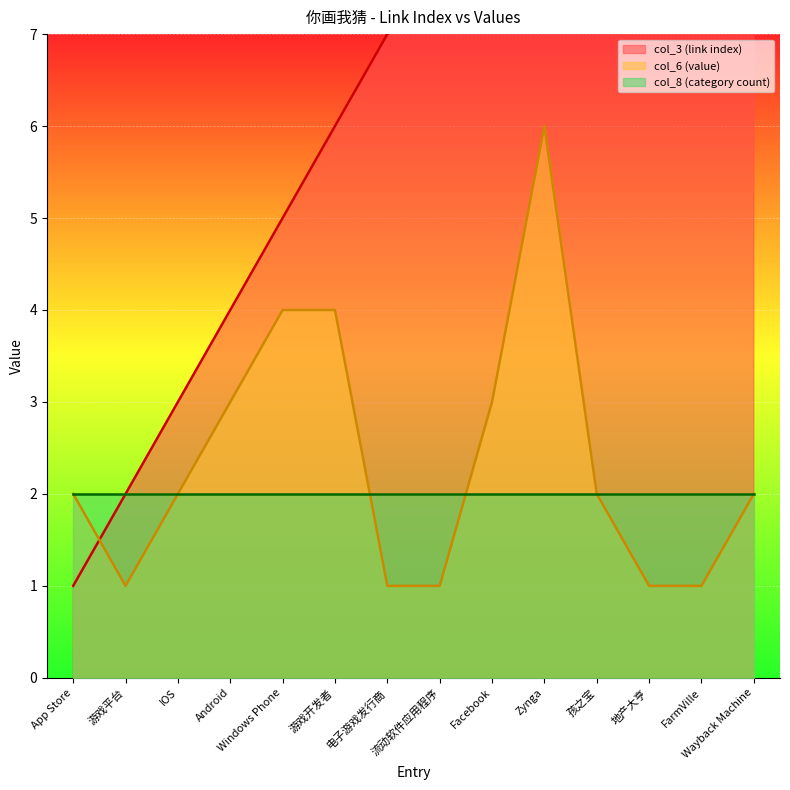

List the labels in order of col_3 (link index) value, smallest first.

App Store, 游戏平台, IOS, Android, Windows Phone, 游戏开发者, 电子游戏发行商, 流动软件应用程序, Facebook, Zynga, 孩之宝, 地产大亨, FarmVille, Wayback Machine